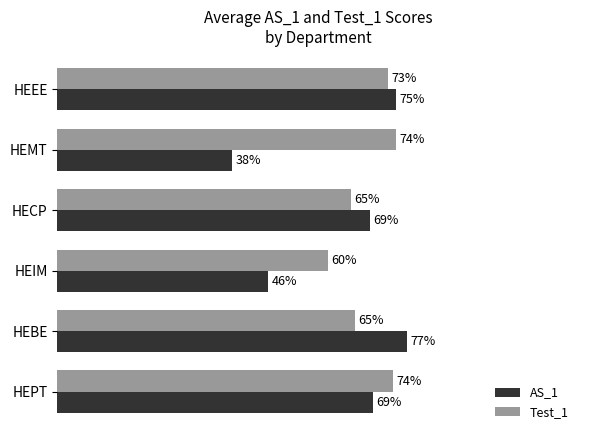

What are all the series names shown in the legend?

AS_1, Test_1